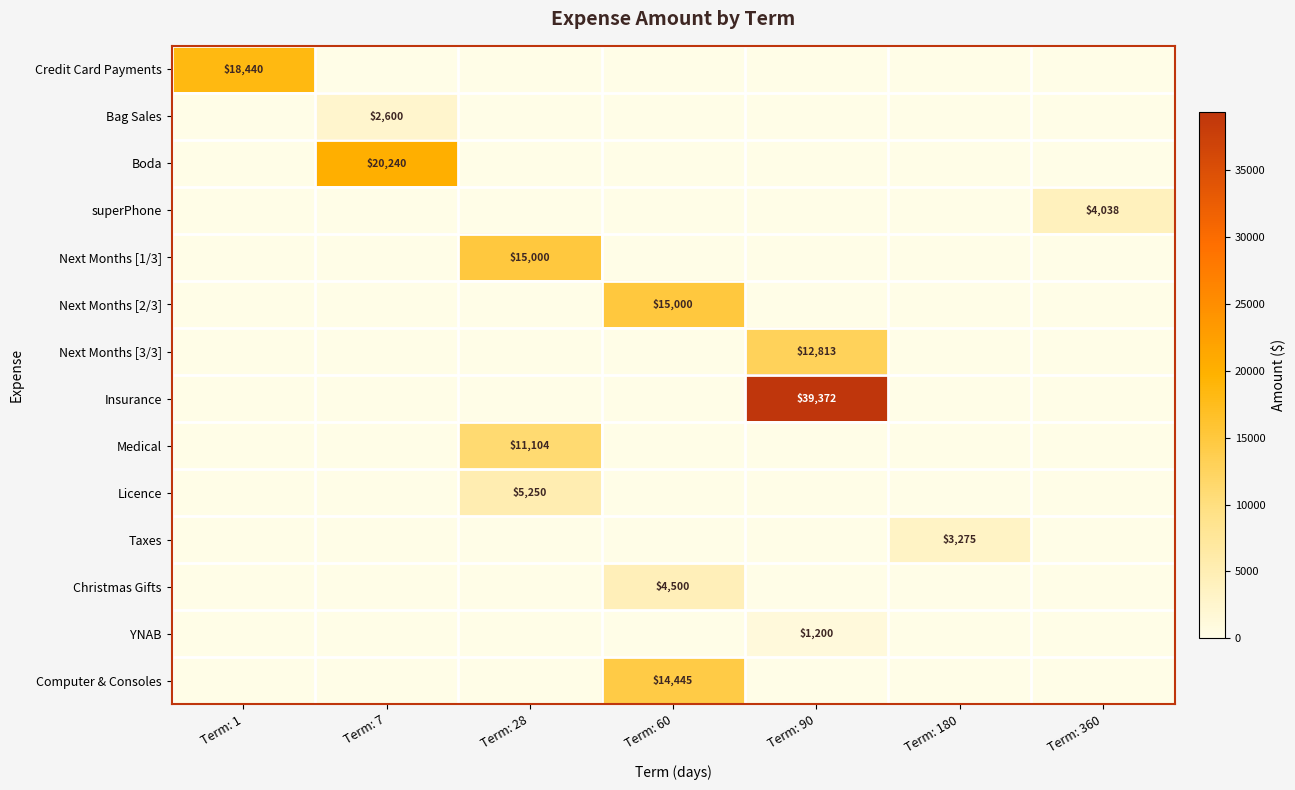

True or false: YNAB has a value of 1997 at Term: 90.

False